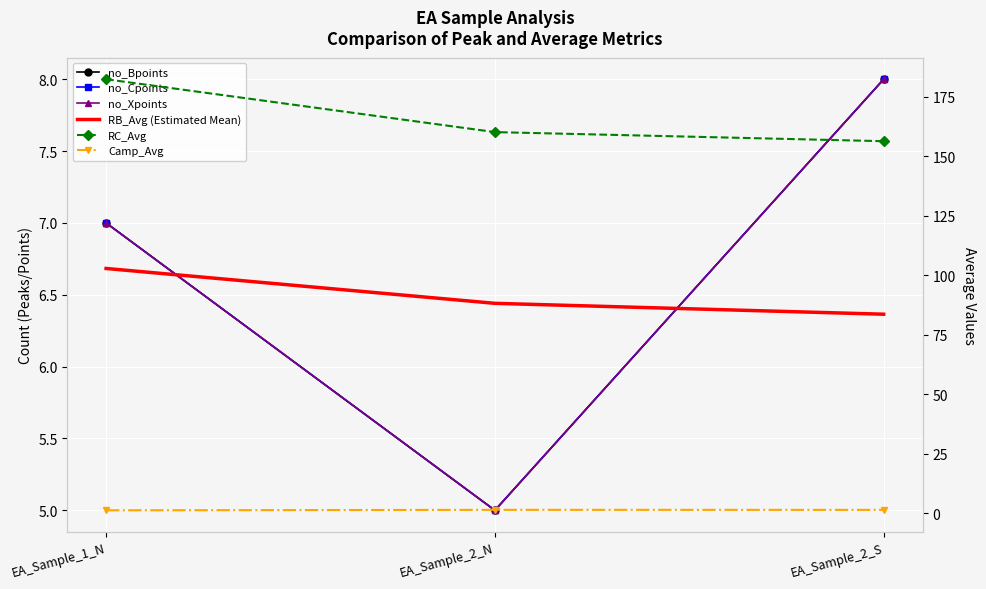

What is the sum of the RC_Avg values at EA_Sample_2_S and EA_Sample_1_N?

338.8